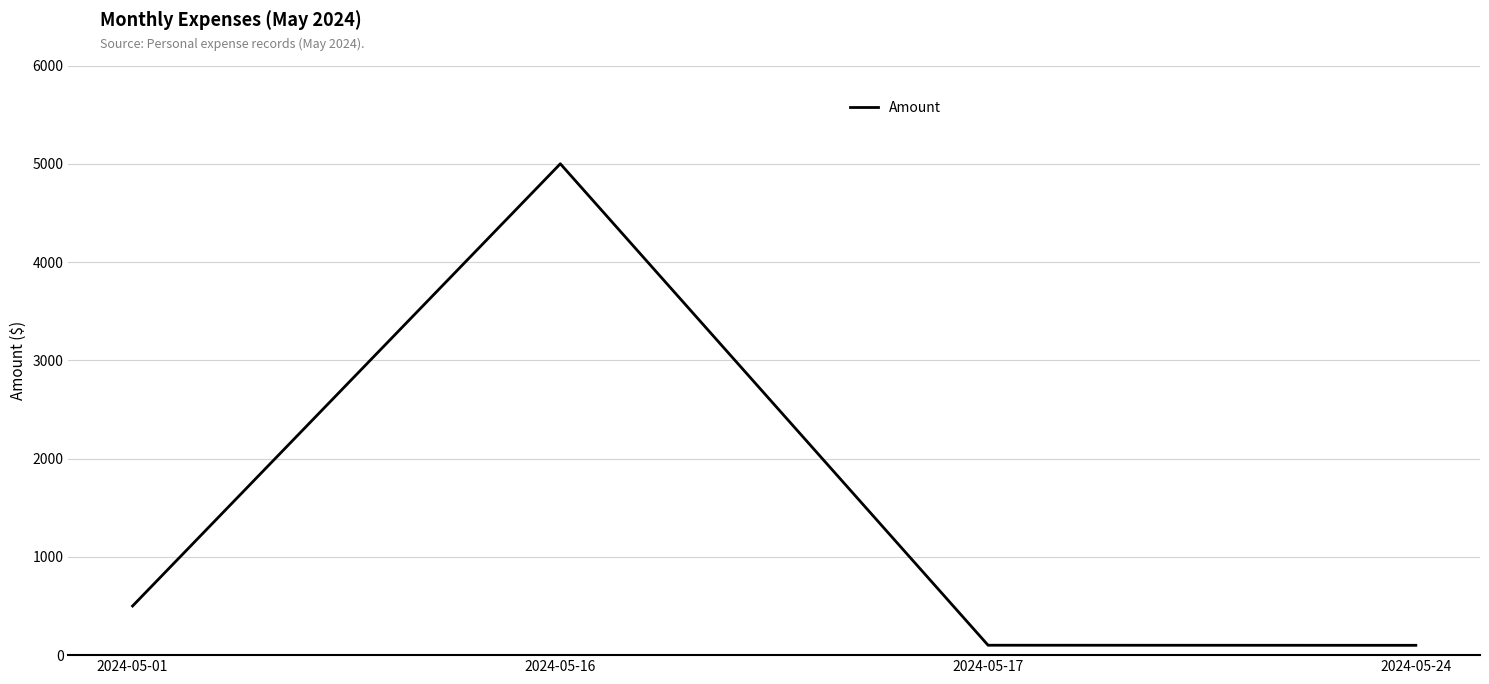

At which label is the value closest to 2550?

2024-05-01